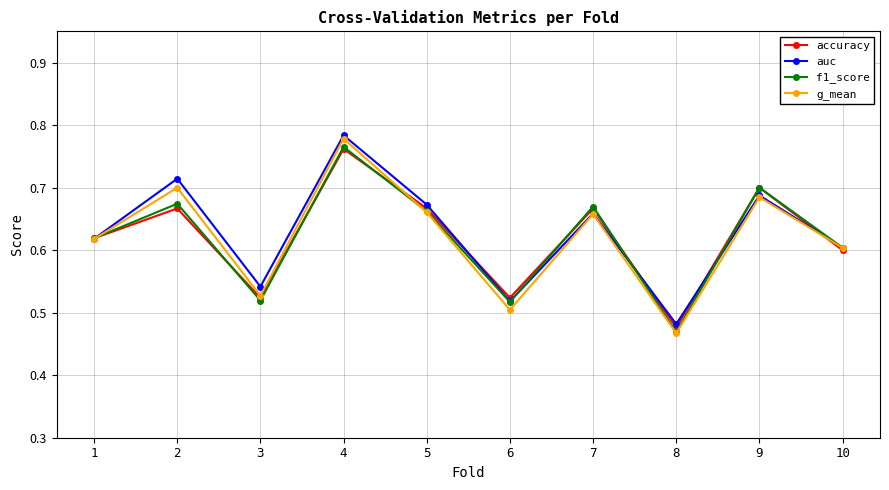

Which series changed the most between 2 and 8?

g_mean